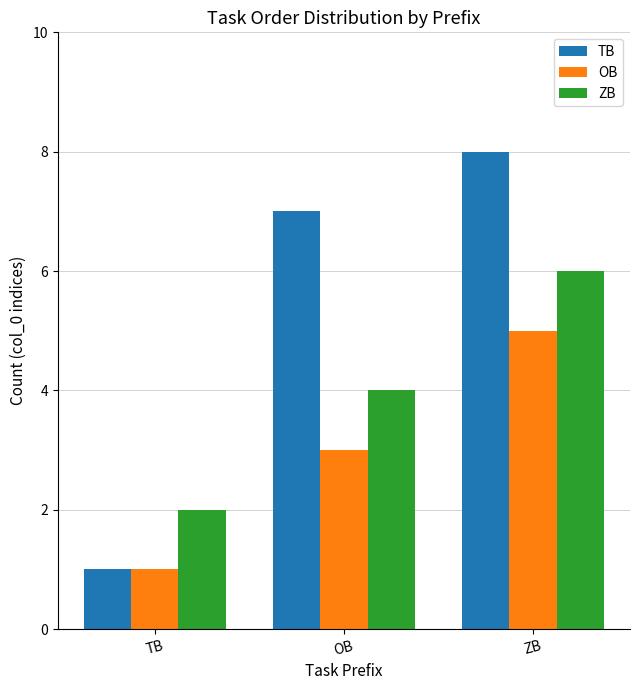

Read the TB value at ZB.

8